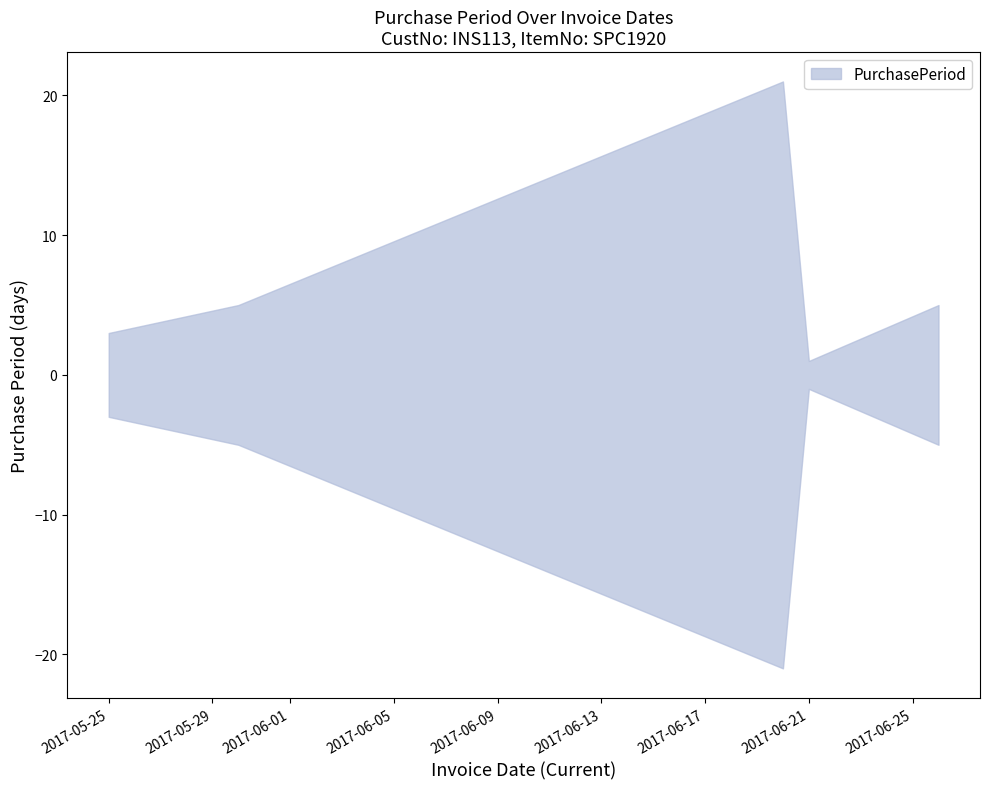

Approximately how many times larger is the value at 2017-06-26 compared to 2017-05-25?

1.7